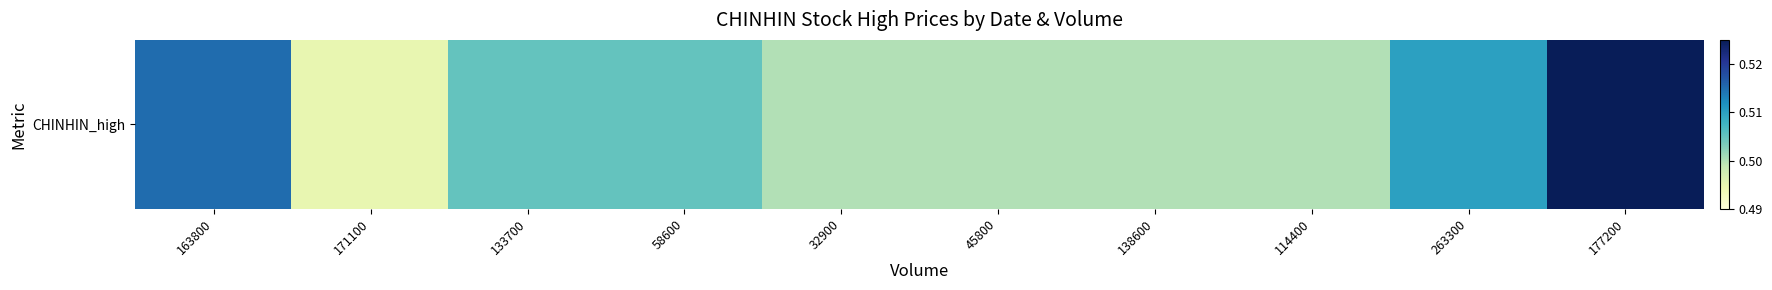

The chart shows a value of 0.8 at 263300. True or false?

False